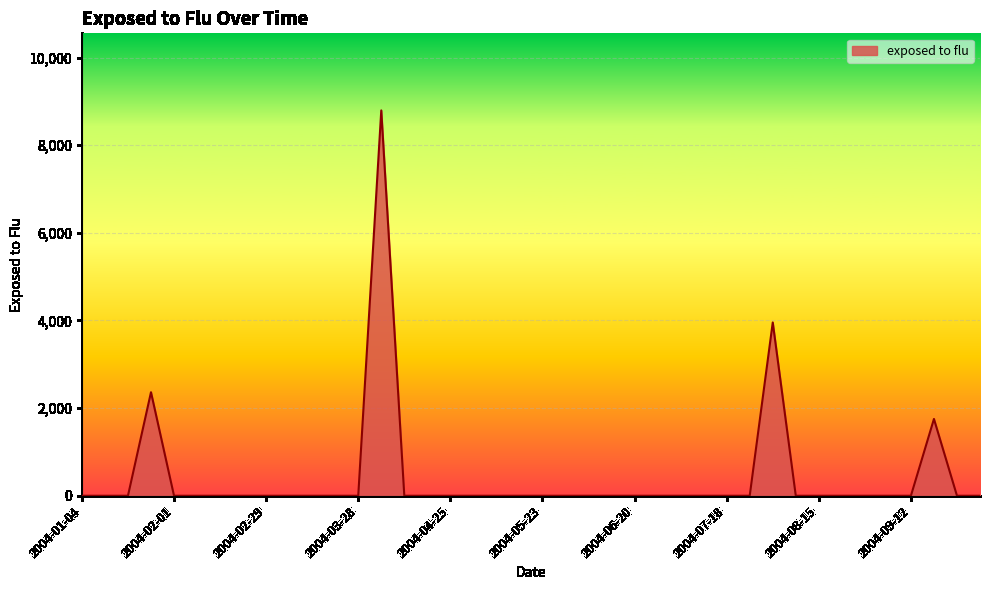

How many lines are shown in the chart?

1